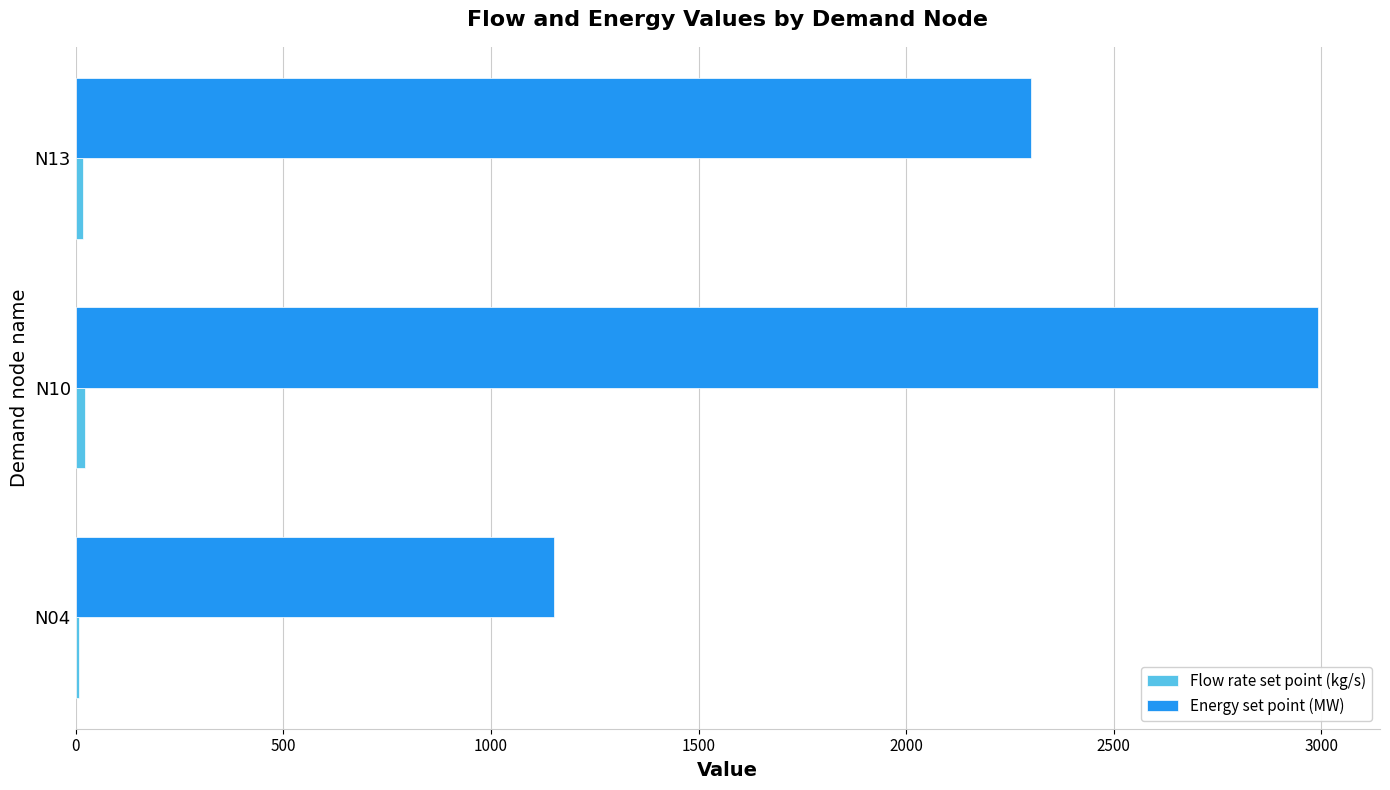

The value of Energy set point (MW) at N04 is 1632.1. True or false?

False